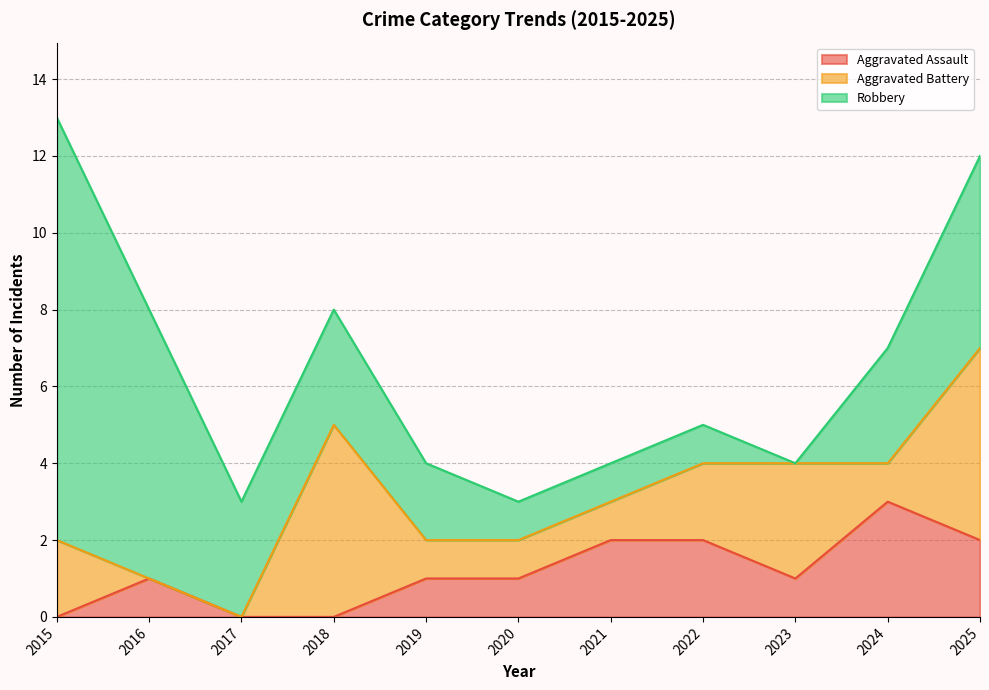

Rank the series by their maximum value, from lowest to highest.

Aggravated Assault, Aggravated Battery, Robbery